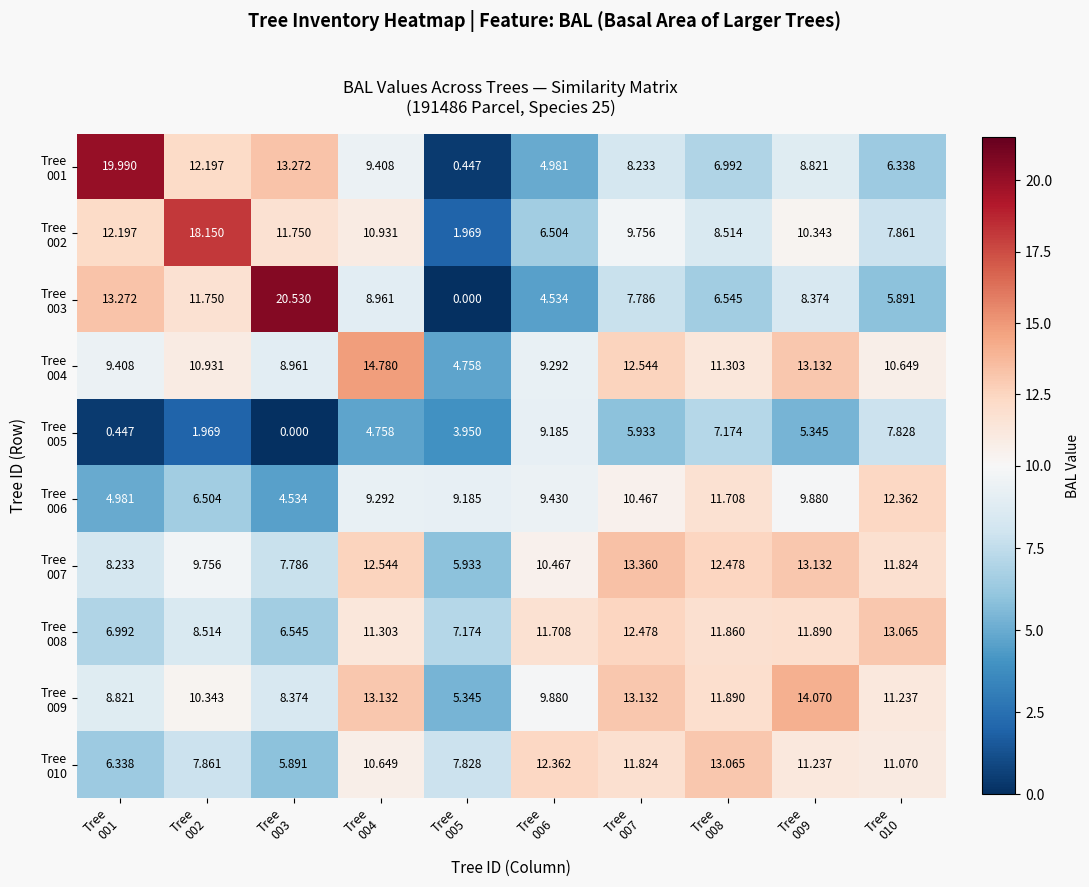

Which label corresponds to the largest value in the chart?

Tree
003